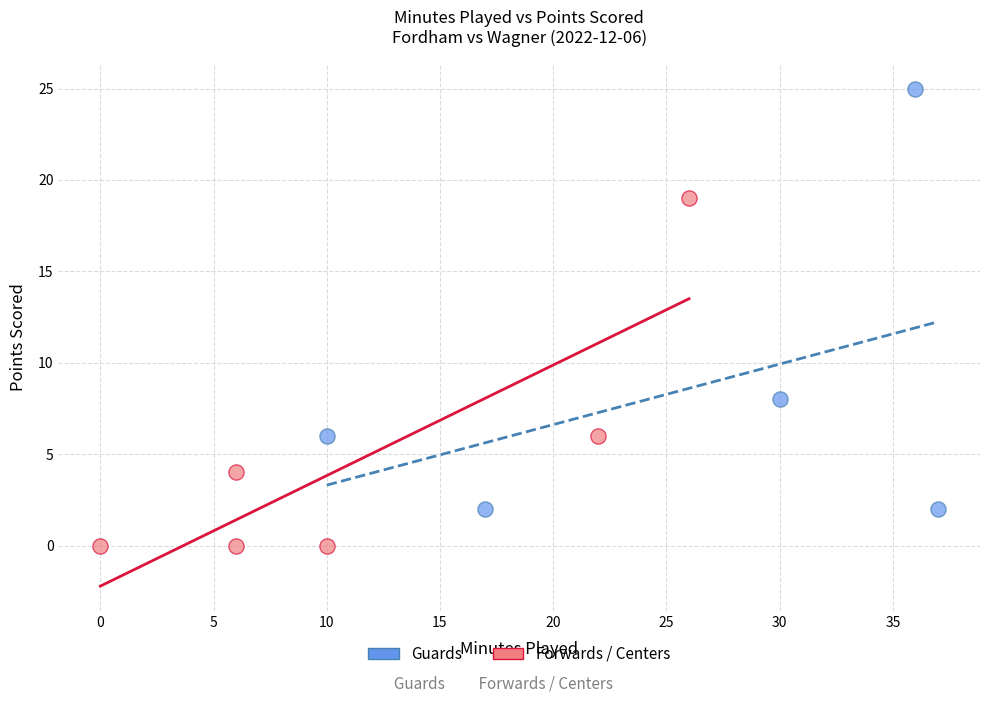

Which series reaches the maximum Y coordinate?

Guards